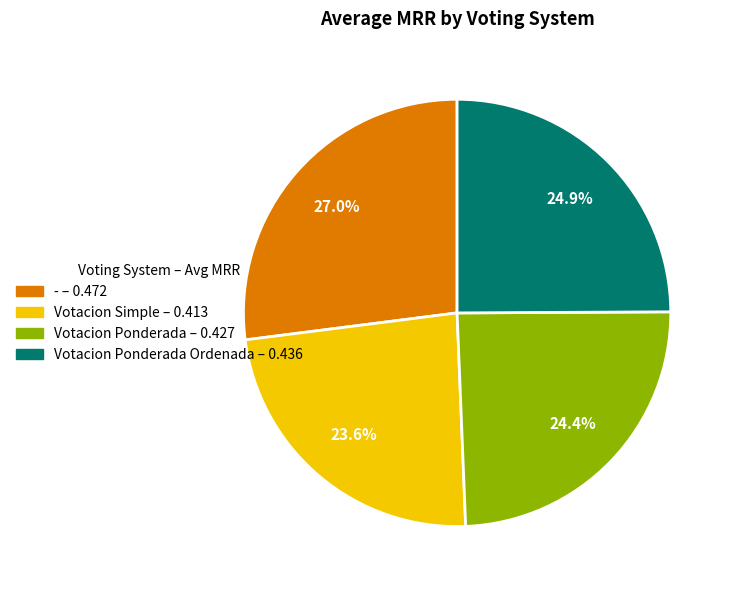

Is there any slice that represents more than half of the pie?

No